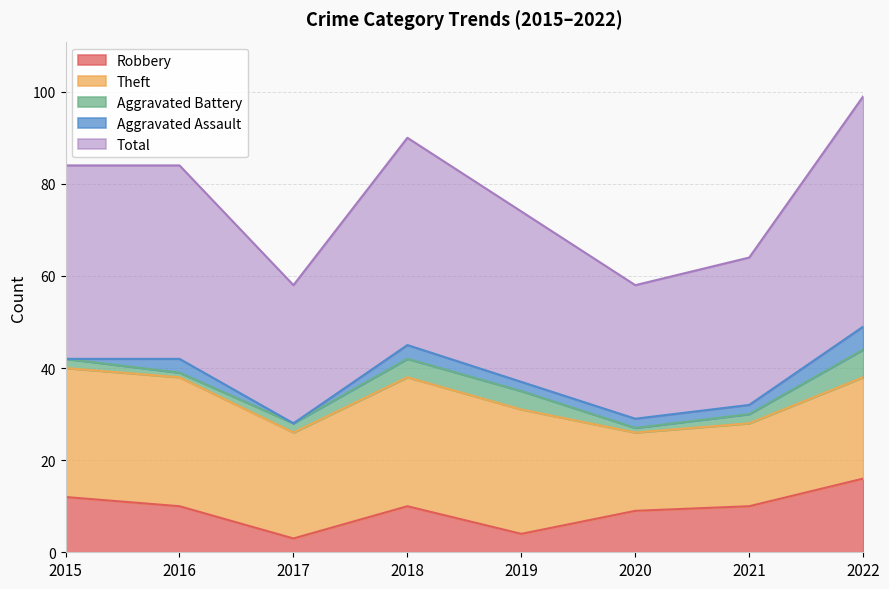

How many categories are shown in the chart?

8